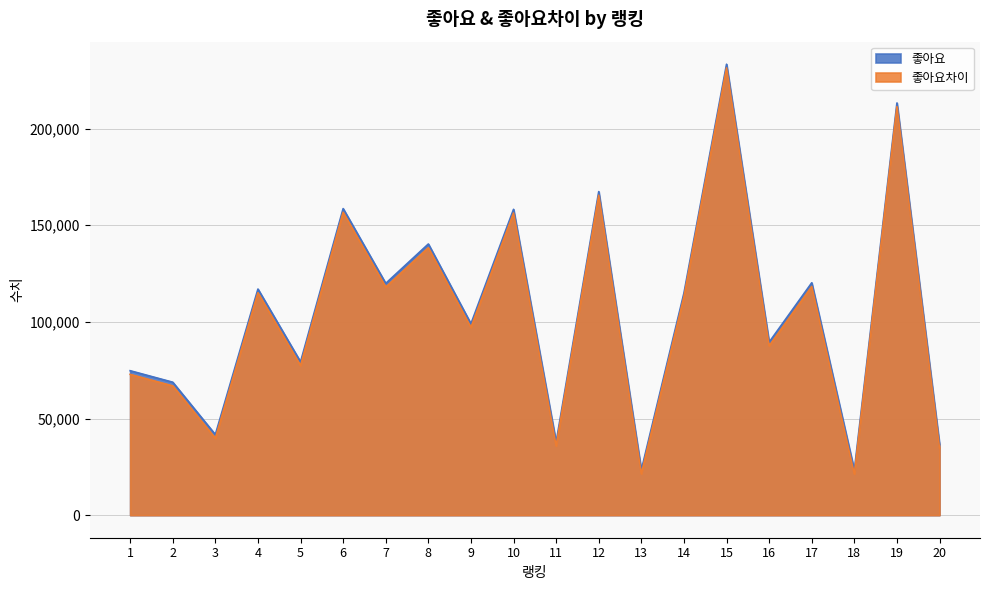

In 좋아요, how many points are higher than both neighbors (excluding endpoints)?

8